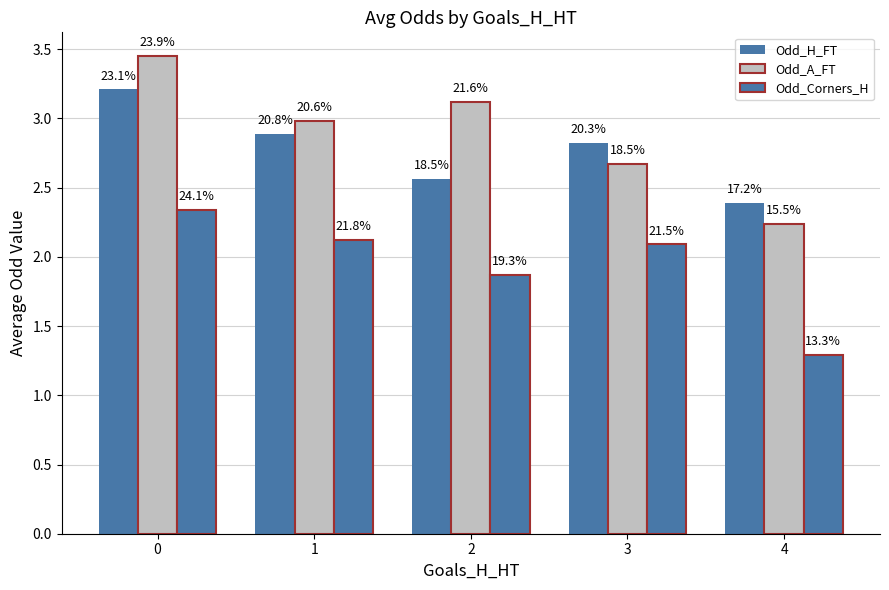

How many bars are there in each group?

3